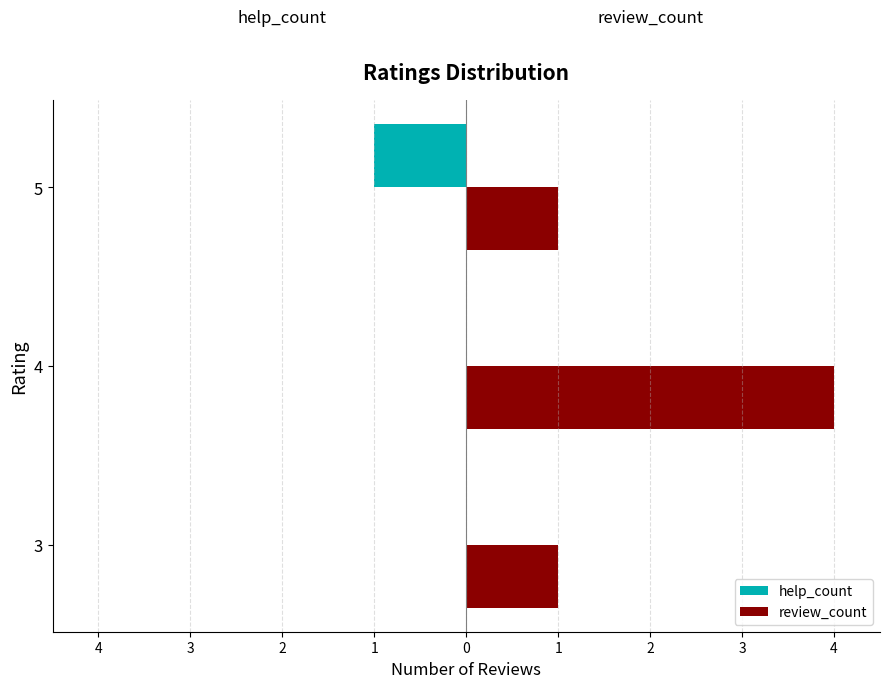

What are all the series names shown in the legend?

help_count, review_count